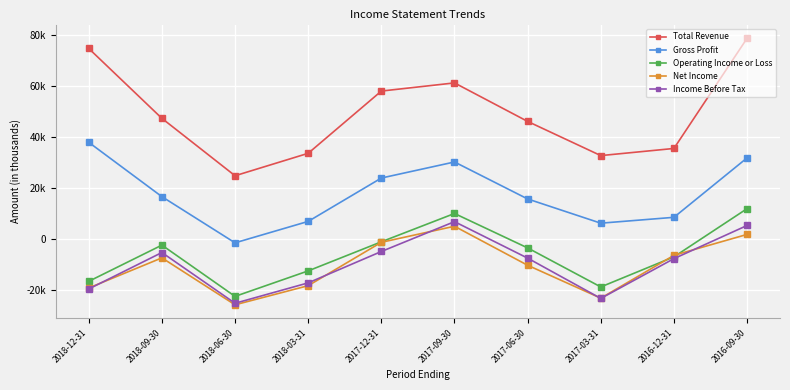

Reading left to right, transcribe all the data shown in this chart.

Total Revenue: 74600	47200	24700	33500	57900	61100	46000	32600	35400	78600
Gross Profit: 37800	16500	-1600	6800	23800	30100	15600	6100	8400	31700
Operating Income or Loss: -16700	-2500	-22600	-12600	-1200	9900	-3600	-18900	-7100	11800
Net Income: -19300	-7500	-25900	-18400	-1400	4900	-10400	-23300	-6500	1700
Income Before Tax: -19700	-5400	-25300	-17300	-5000	6700	-7600	-23400	-7800	5200